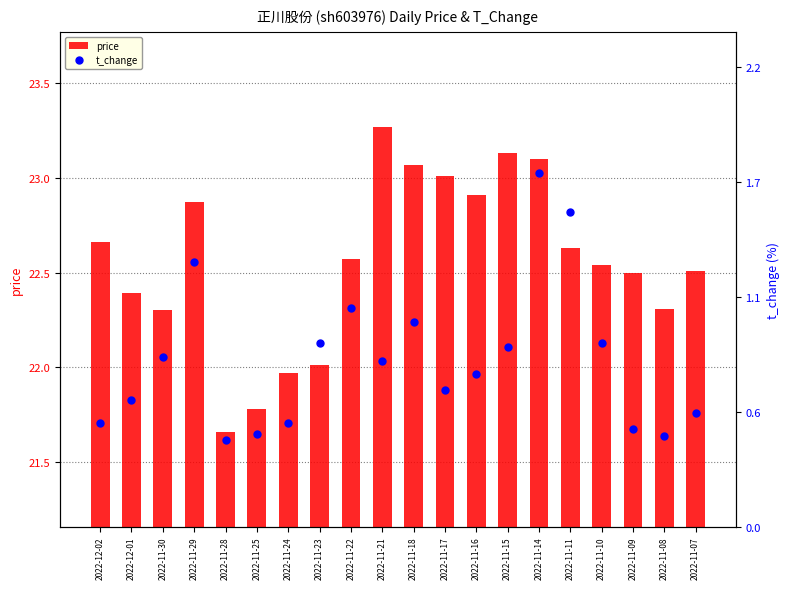

What is the average value of the t_change series?

0.8